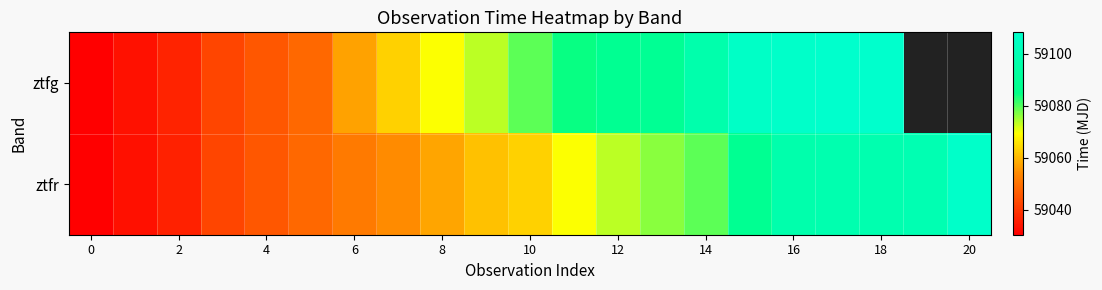

Which has a higher value, 12 or 14?

14